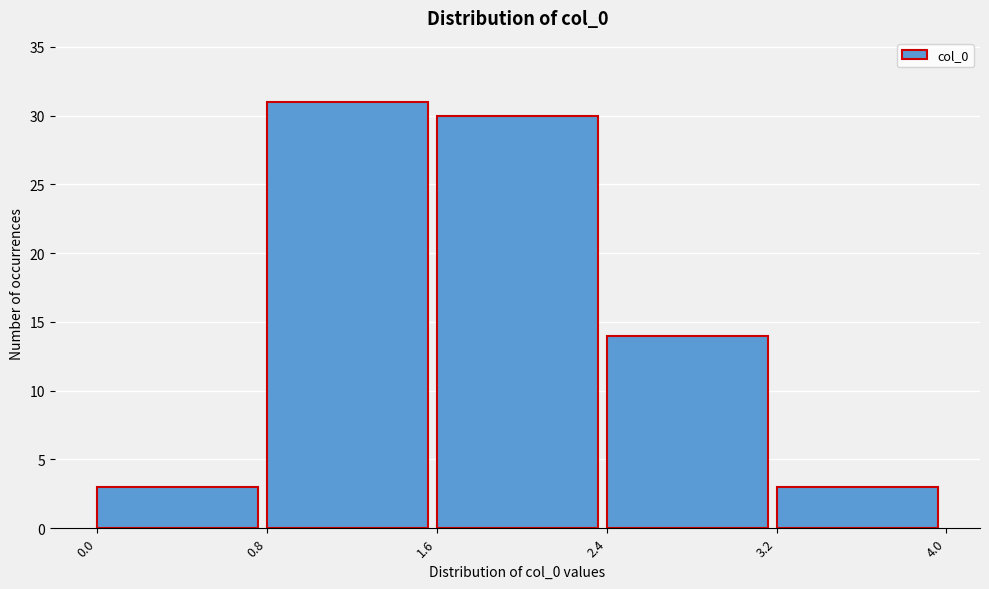

Which range on the x-axis has the tallest bar?

0.8 to 1.6